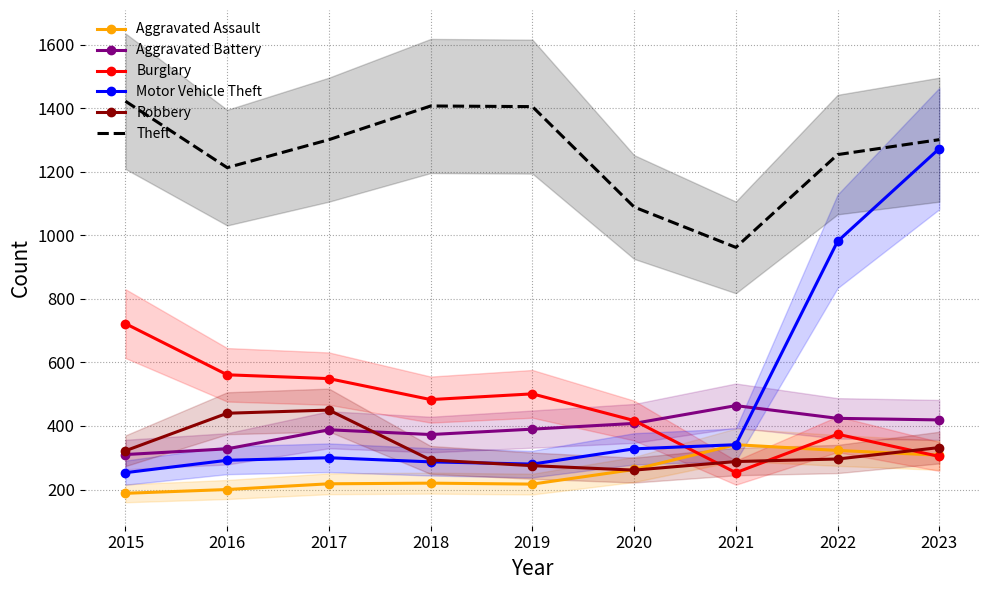

What is the average value of the Robbery series?

329